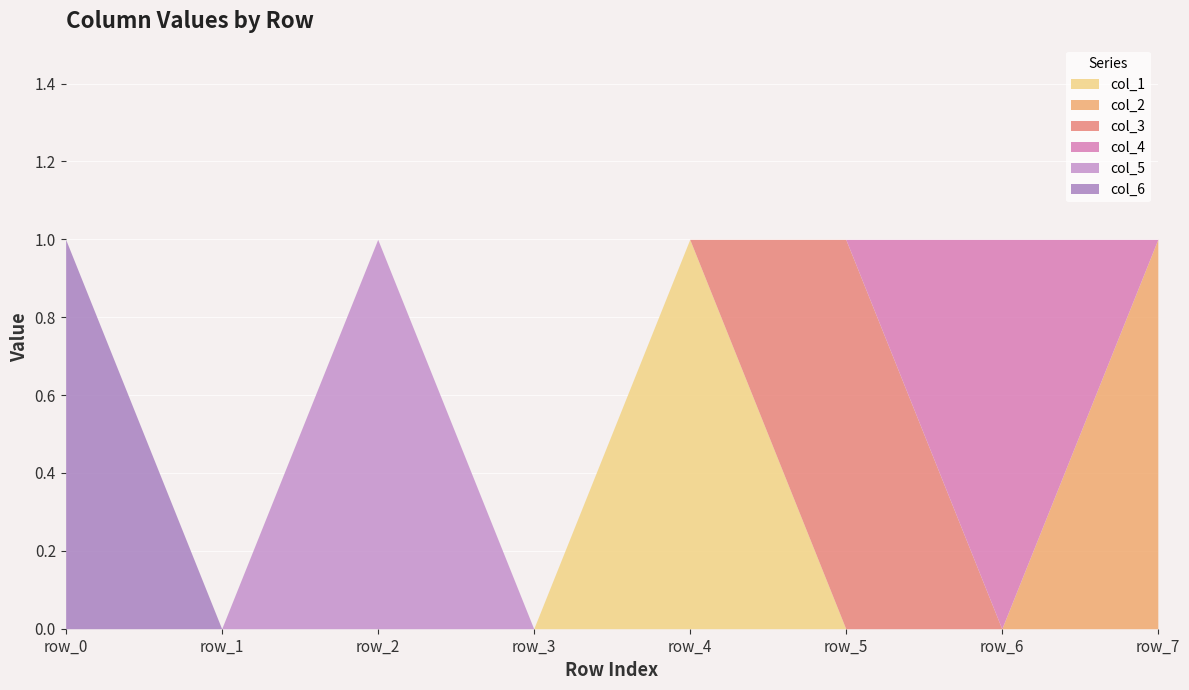

True or false: col_5 has more than 2 interior local peaks.

False